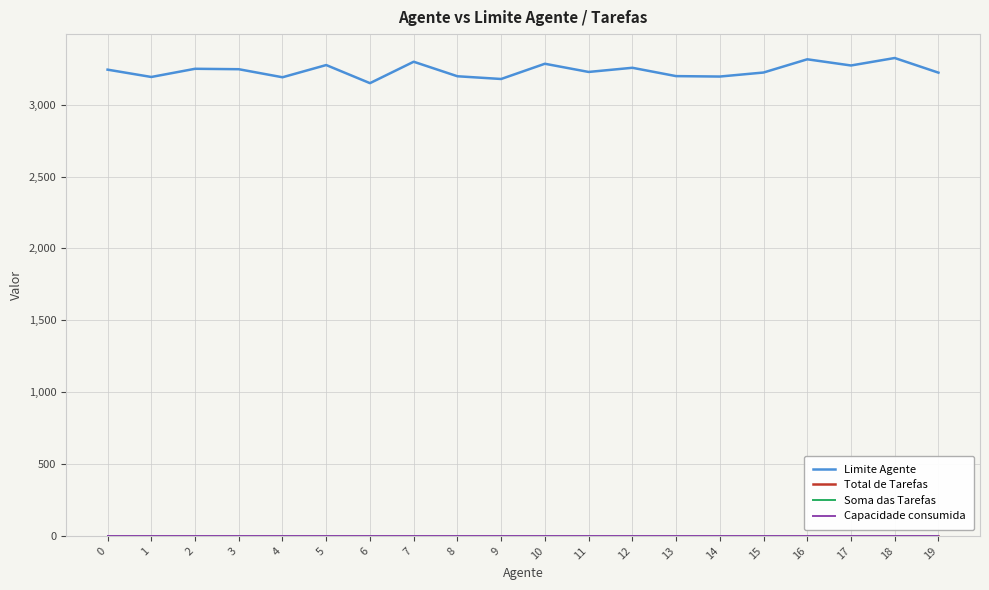

Is this an area chart (filled region under the line)?

No